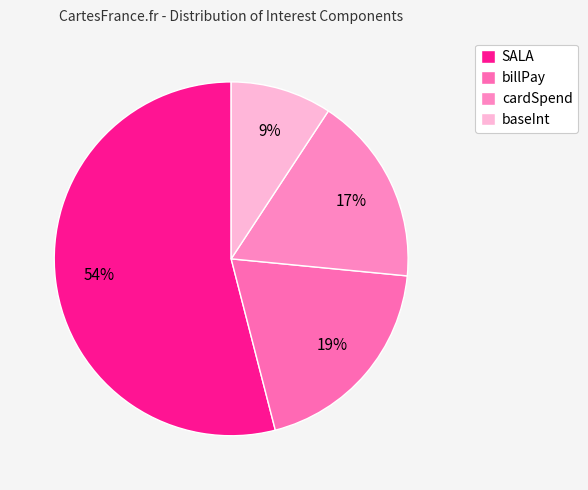

How much of the chart is everything except baseInt?

90.7%